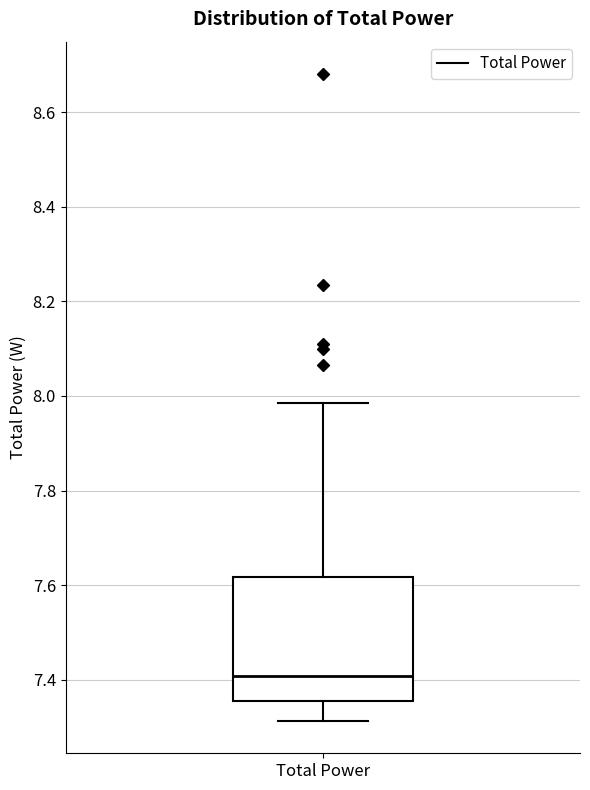

Read this box plot against the y-axis: the position of the median line, the range covered by the box, and the ends of both whiskers. The values are not printed on the chart, so give them approximately, as read against the axis.

median 7.40, box 7.36 to 7.62, whiskers 7.32 to 7.98